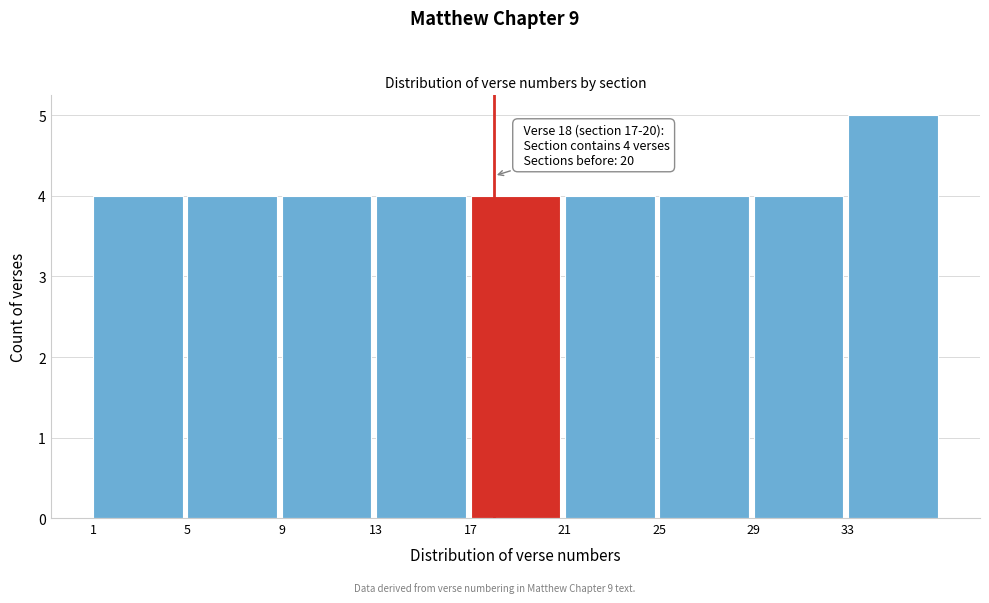

Which range on the x-axis has the tallest bar?

33 to 37